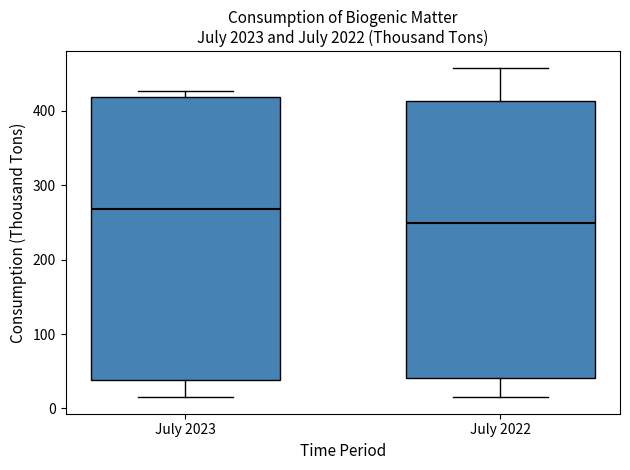

Which box's median line is the lowest?

July 2022